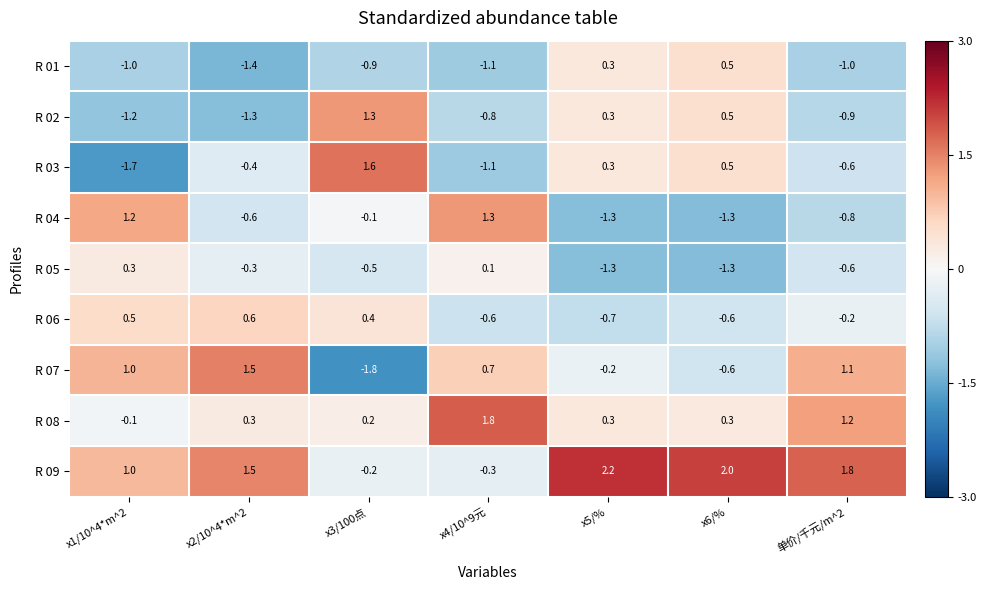

Between x1/10^4*m^2 and x4/10^9元, which series saw the biggest shift?

R 08